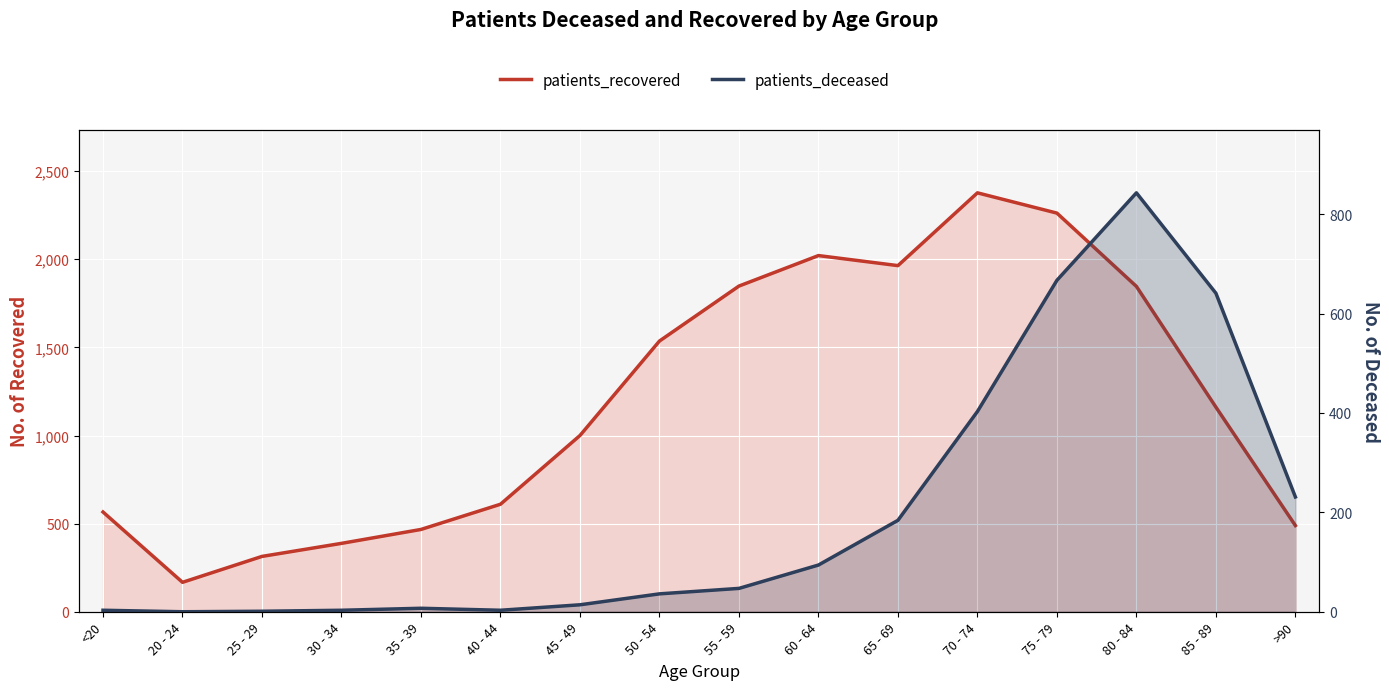

Reading left to right, what are all the values shown in this chart?

patients_recovered: 566	167	314	388	467	610	1000	1536	1848	2021	1964	2377	2262	1846	1161	489
patients_deceased: 3	0	1	3	7	3	14	36	47	94	184	403	667	843	641	231